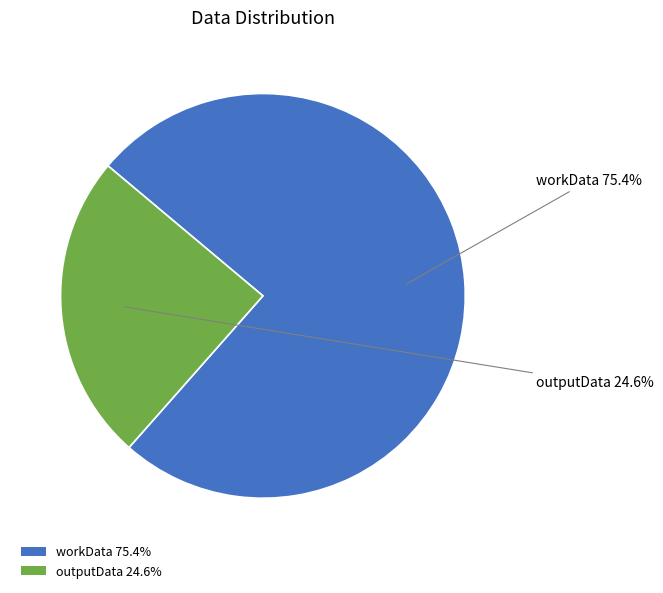

Does workData represent more than half of the total?

Yes